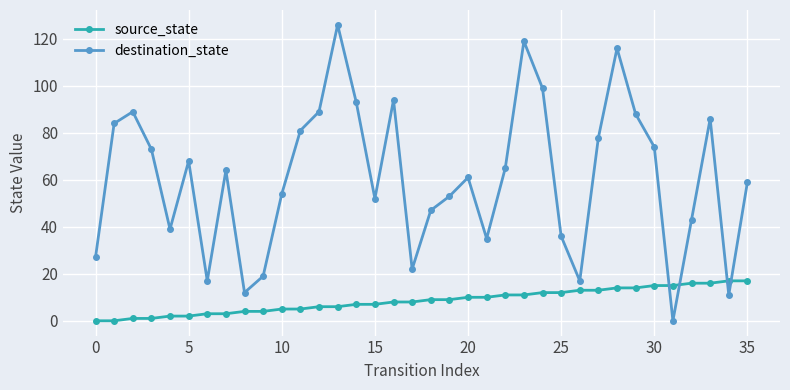

Which series has the widest spread of values?

destination_state